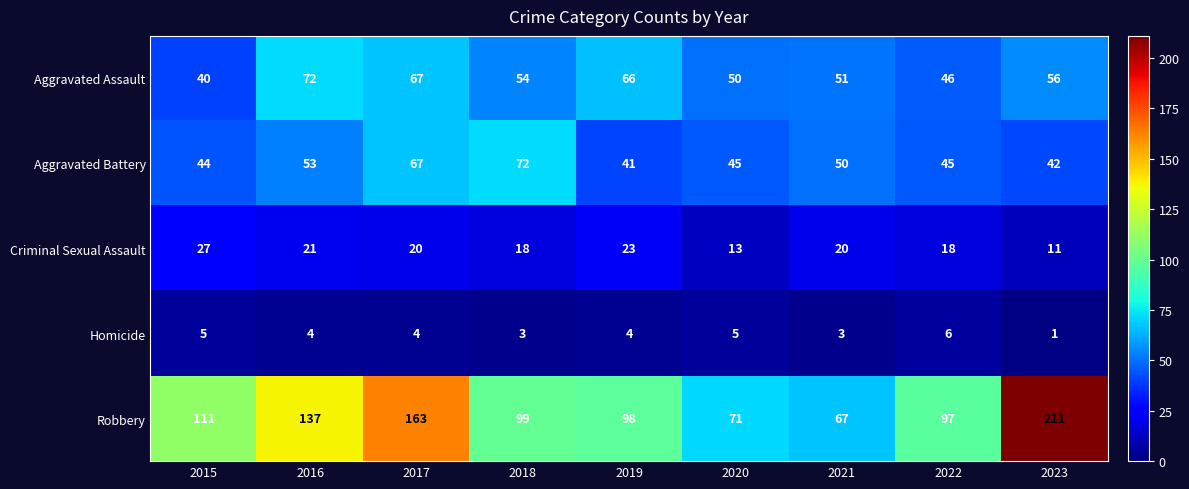

Which category has the highest value across all series?

2023